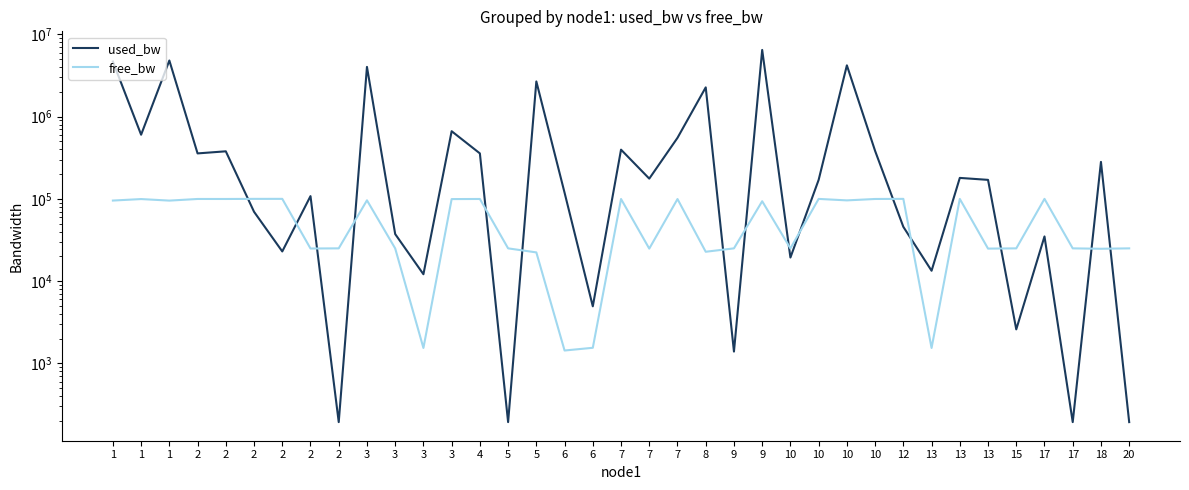

What is the difference between the used_bw values at 7 and 13?

226246.7